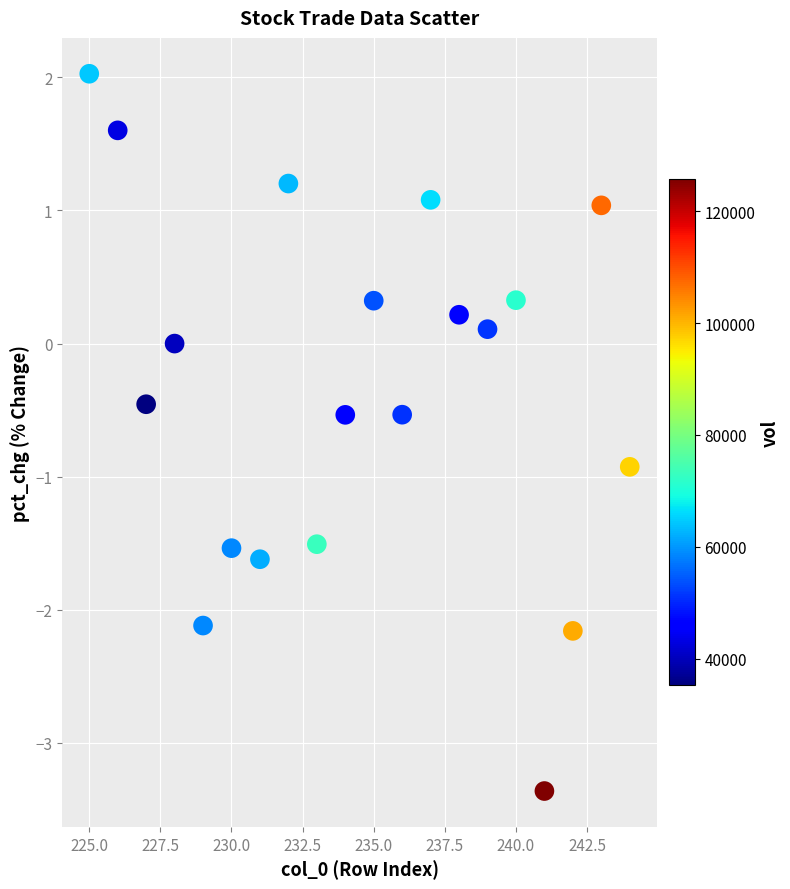

What is the range of X values (max minus min)?

19.0